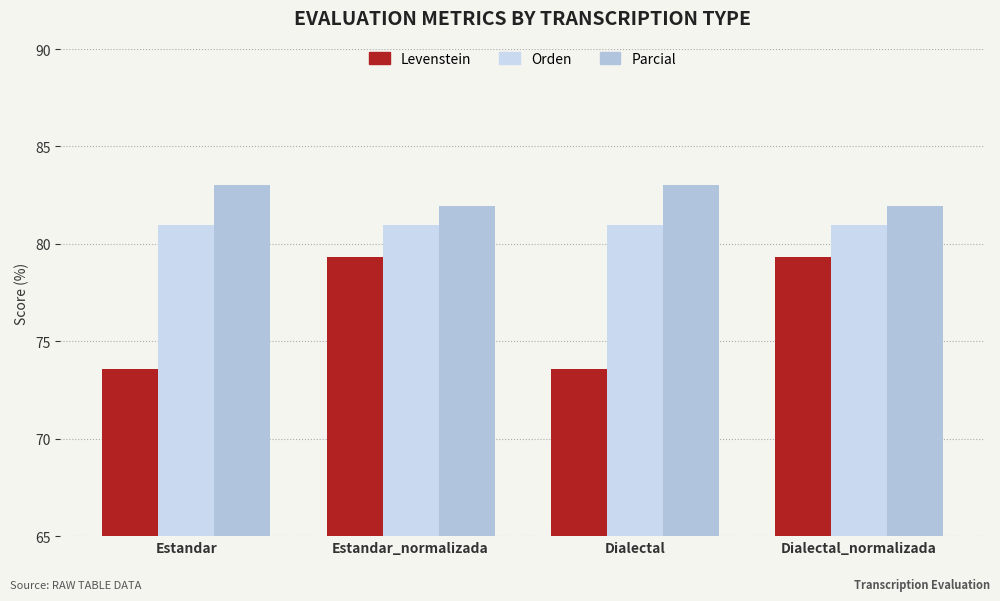

Count the number of categories in the chart.

4